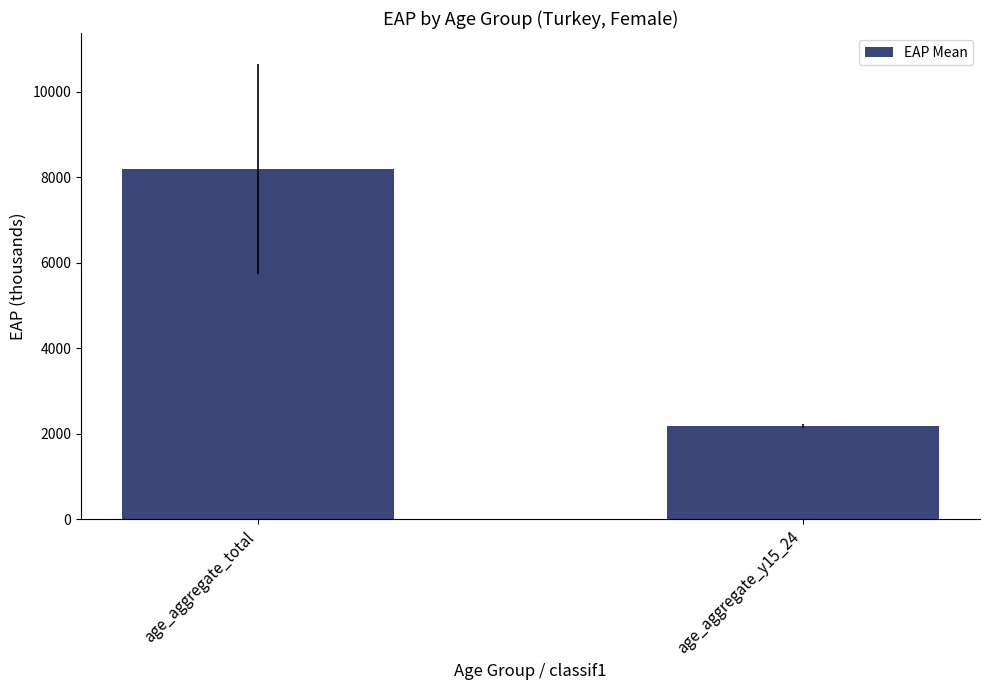

Reading left to right, list all the values displayed in this chart.

age_aggregate_total=8186.6	age_aggregate_y15_24=2175.8